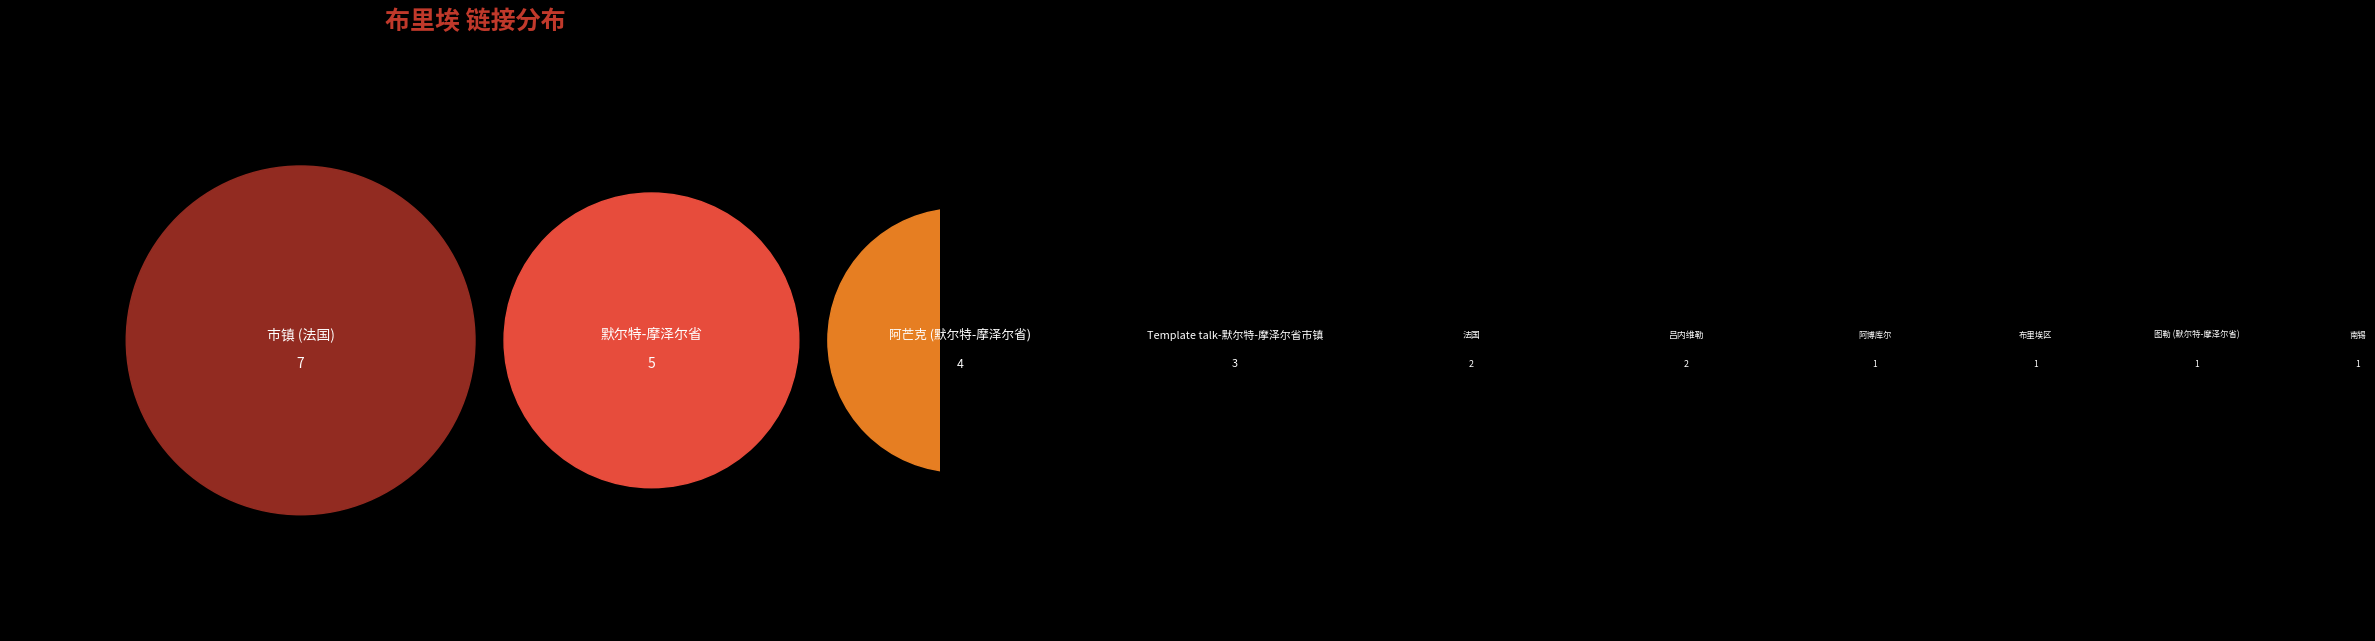

What is the change in value from 布里埃区 to 阿芒克 (默尔特-摩泽尔省)?

+3